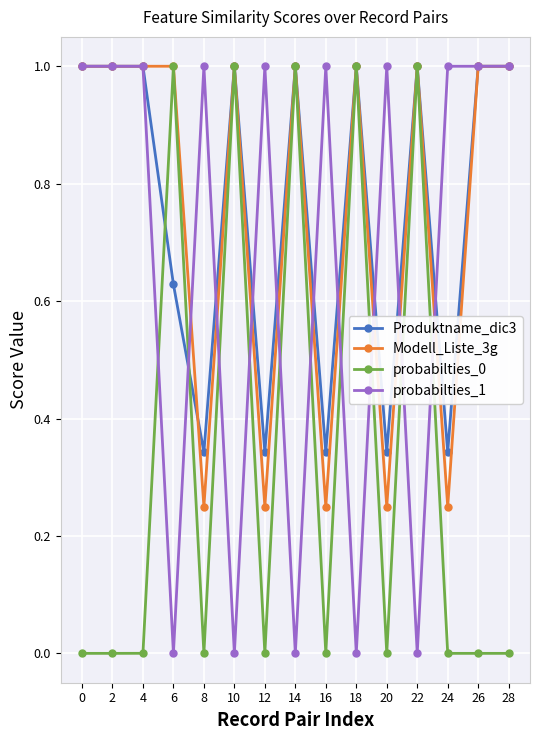

How many categories are shown in the chart?

15